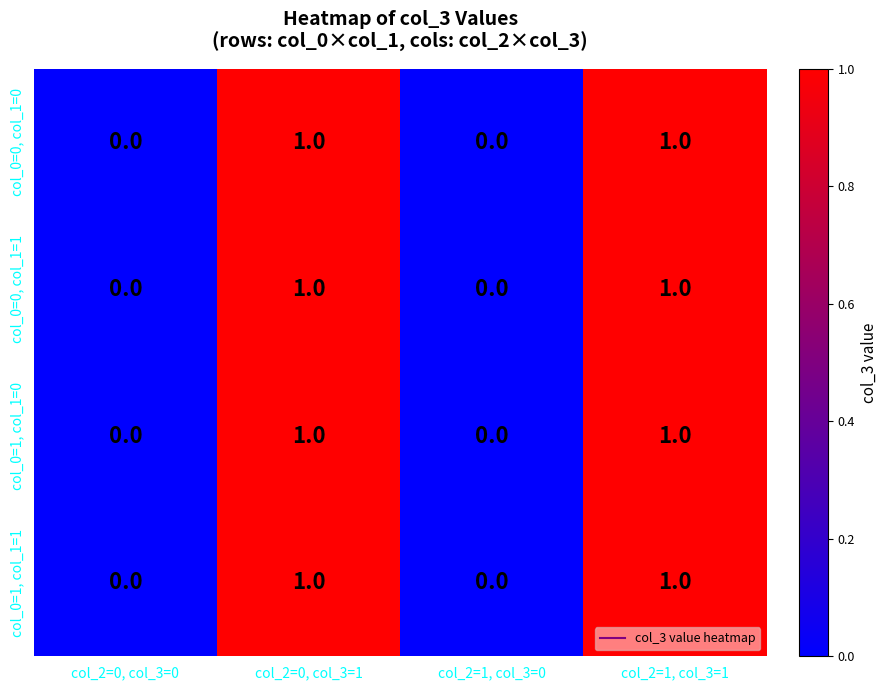

Is the value of col_0=0, col_1=1 at col_2=0, col_3=0 greater than the value of col_0=1, col_1=1 at col_2=1, col_3=1?

No